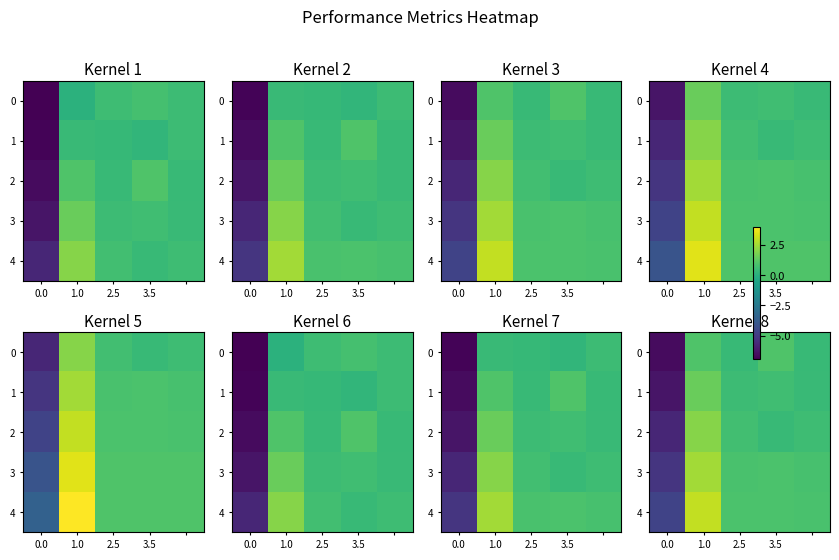

At how many categories does at least one series exceed -5?

5